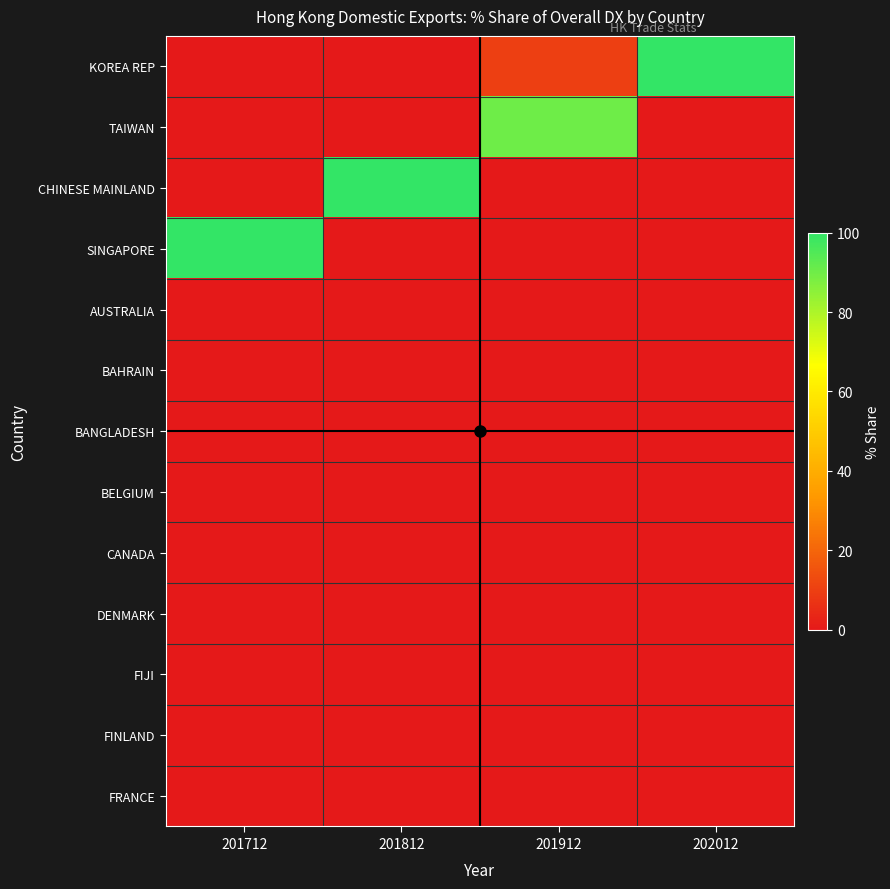

At which category is the sum across all series the highest?

201712